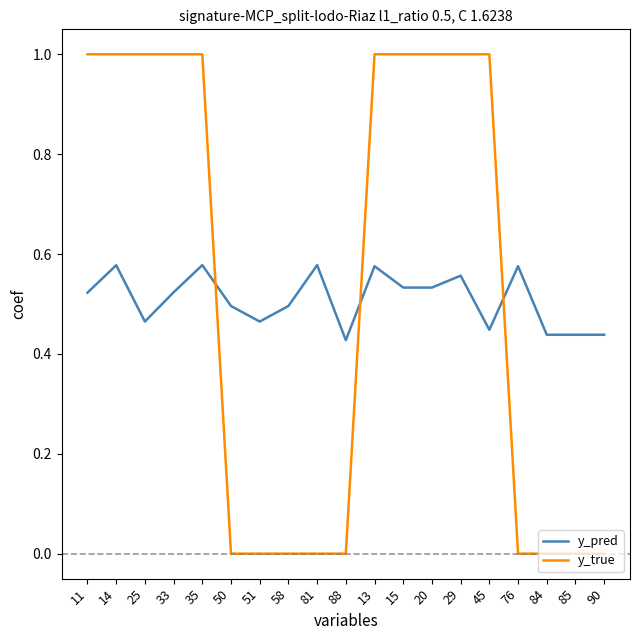

What is the maximum value shown in the chart?

1.0